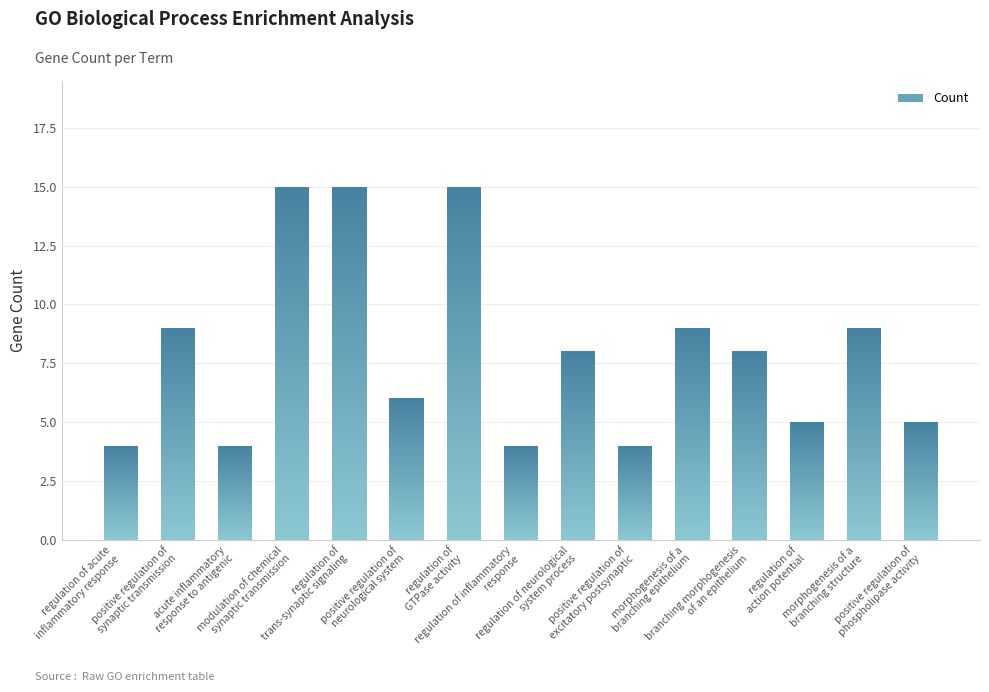

What is the maximum value shown in the chart?

15